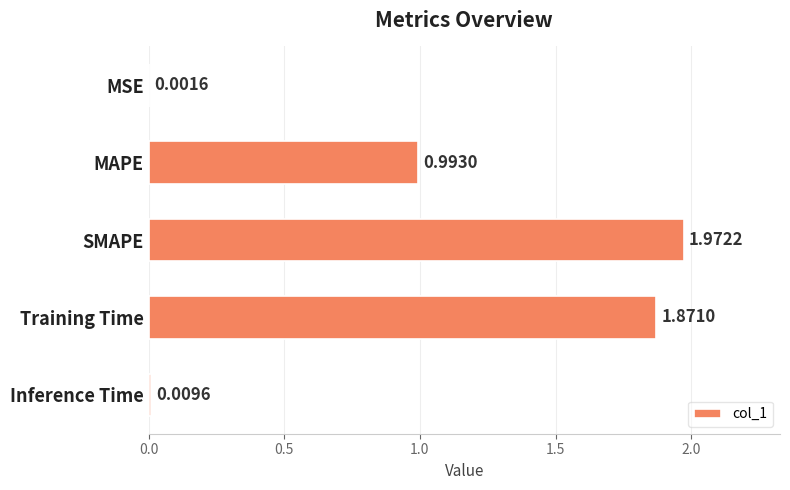

Which label corresponds to the largest value in the chart?

SMAPE